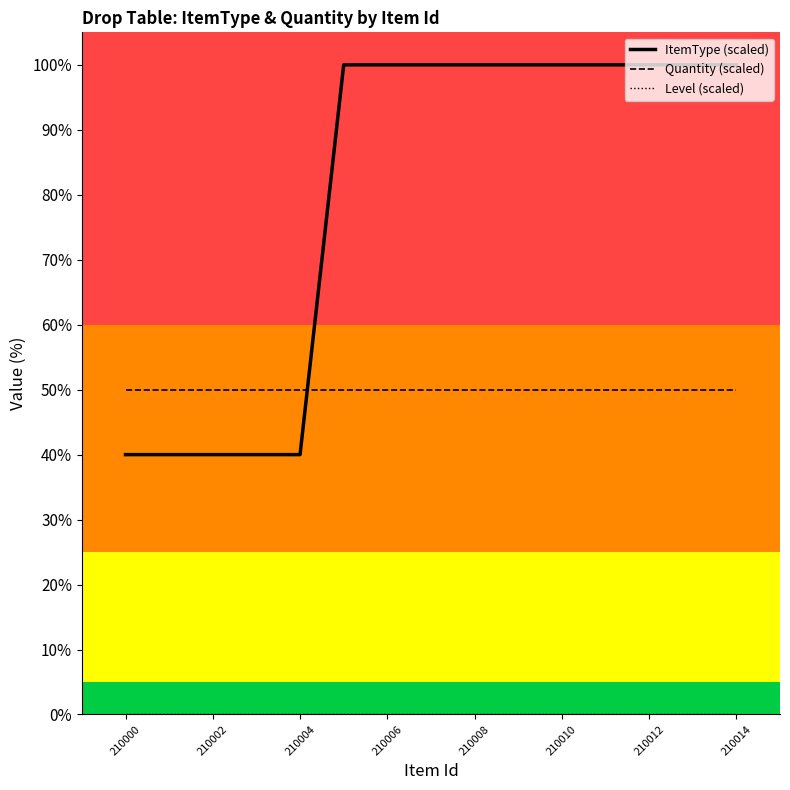

What is the maximum value shown in the chart?

100